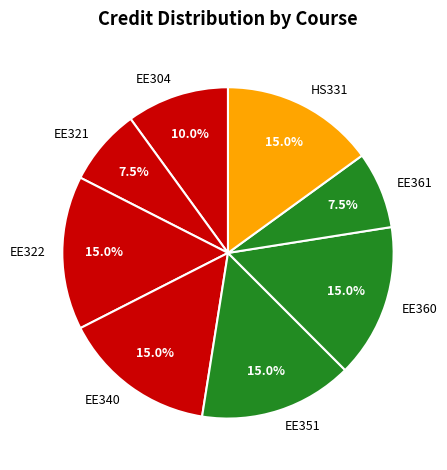

What portion of the pie excludes HS331?

85.0%